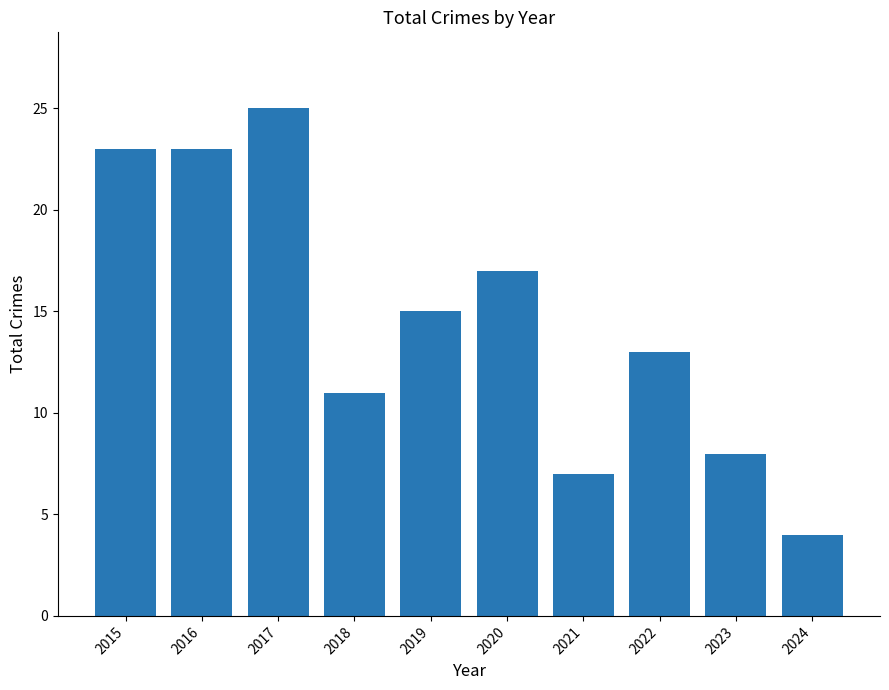

What is the difference between the values at 2019 and 2023?

7